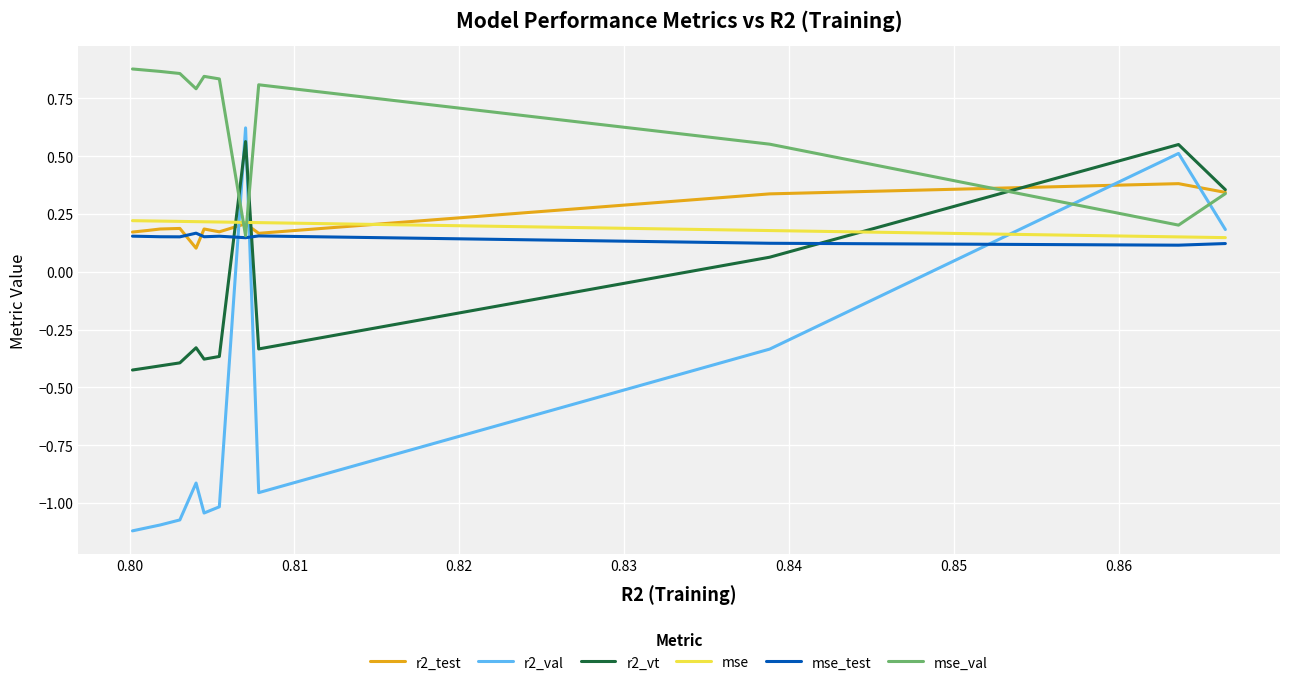

Which series has the largest total across all categories?

mse_val